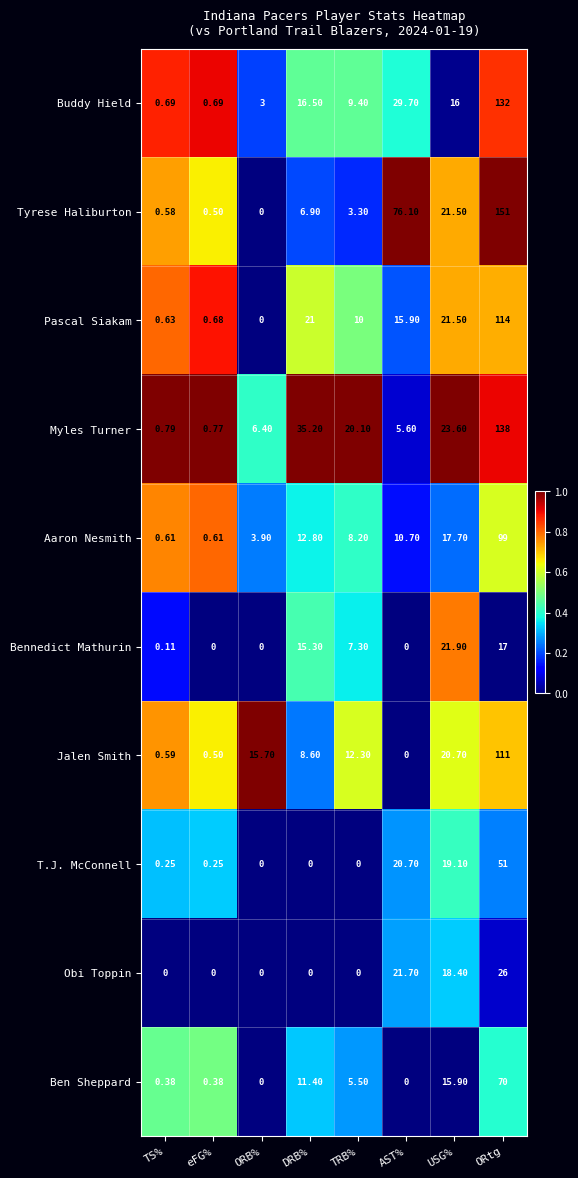

How many series are shown in this chart?

10